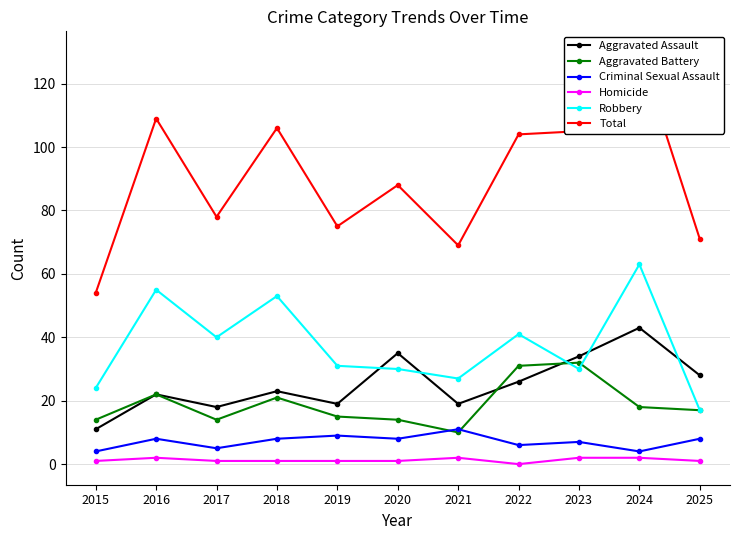

Does the chart display data point markers on the line(s)?

Yes